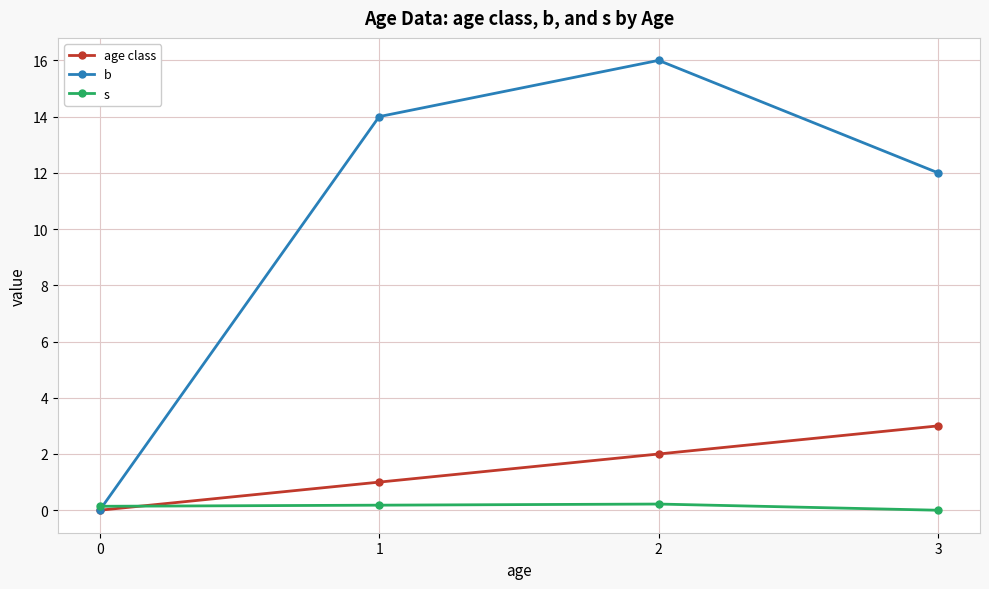

The value of s at 3 is 0.0. True or false?

True